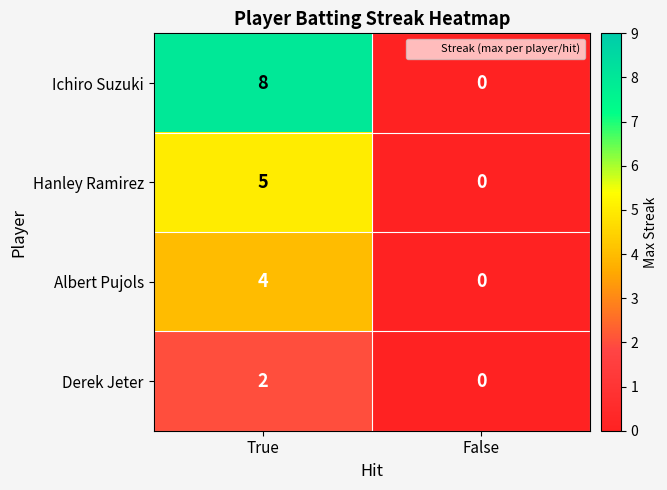

At which category does the chart reach its peak across all series?

True